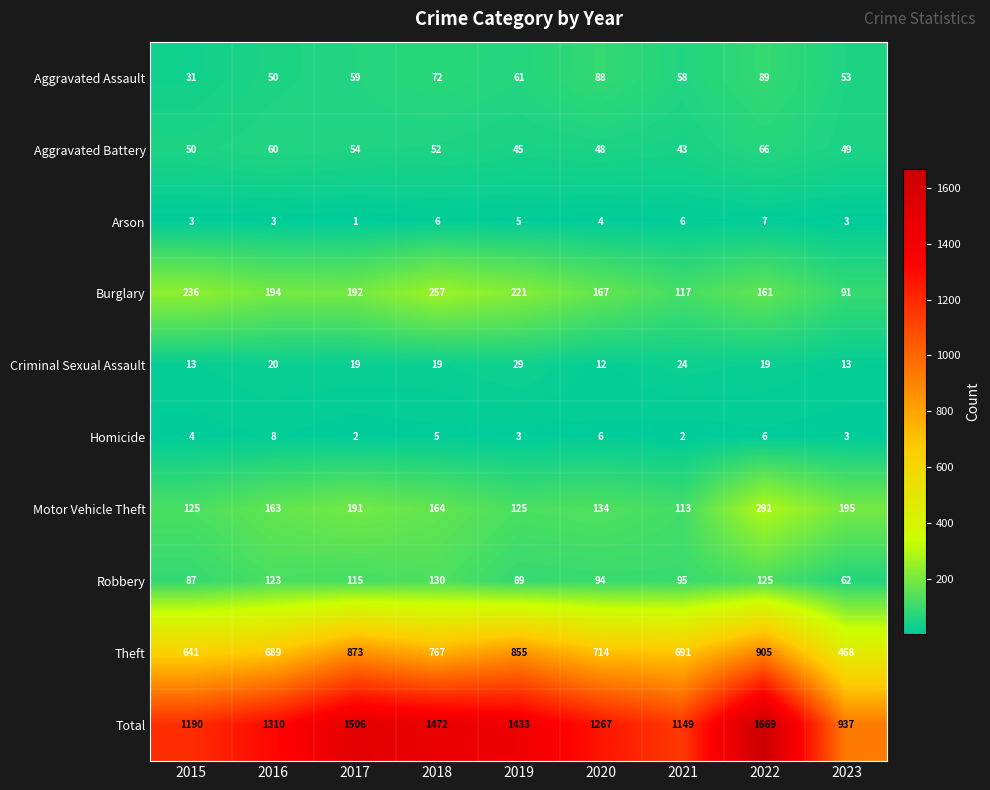

Which series has the widest spread of values?

Total